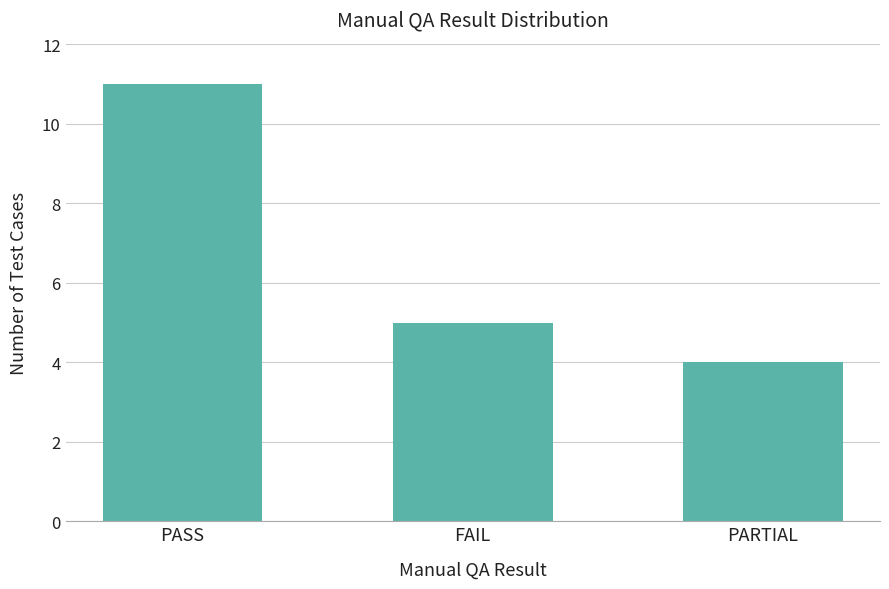

How many bars are there in total?

3